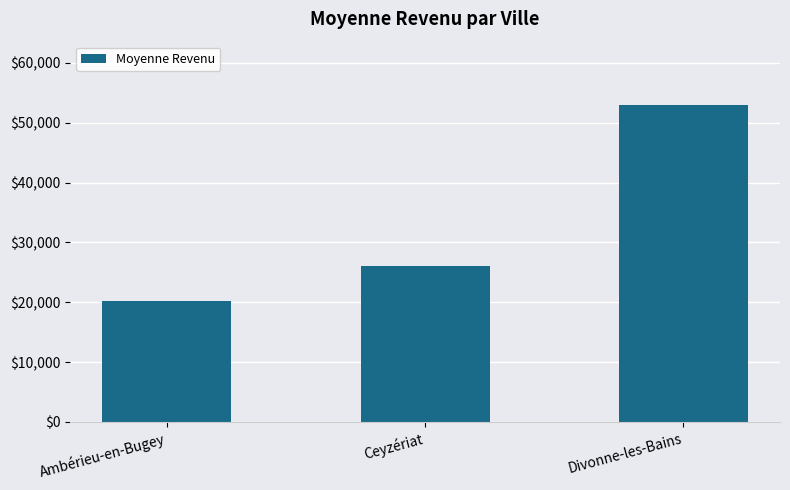

Reading left to right, extract all data points from this chart.

Ambérieu-en-Bugey=20151.8	Ceyzériat=25974.0	Divonne-les-Bains=52954.5